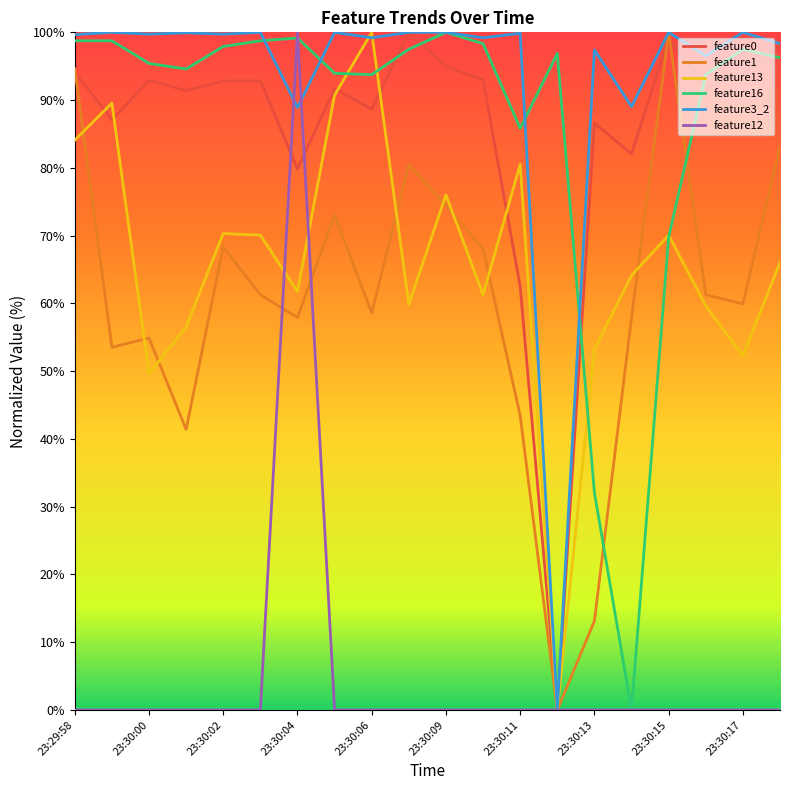

Which series has the largest total across all categories?

feature3_2